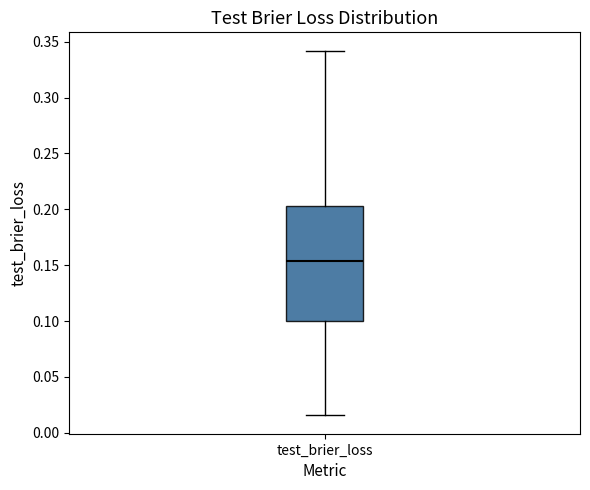

Read this box plot against the y-axis: the position of the median line, the range covered by the box, and the ends of both whiskers. The values are not printed on the chart, so give them approximately, as read against the axis.

median 0.155, box 0.100 to 0.205, whiskers 0.015 to 0.340